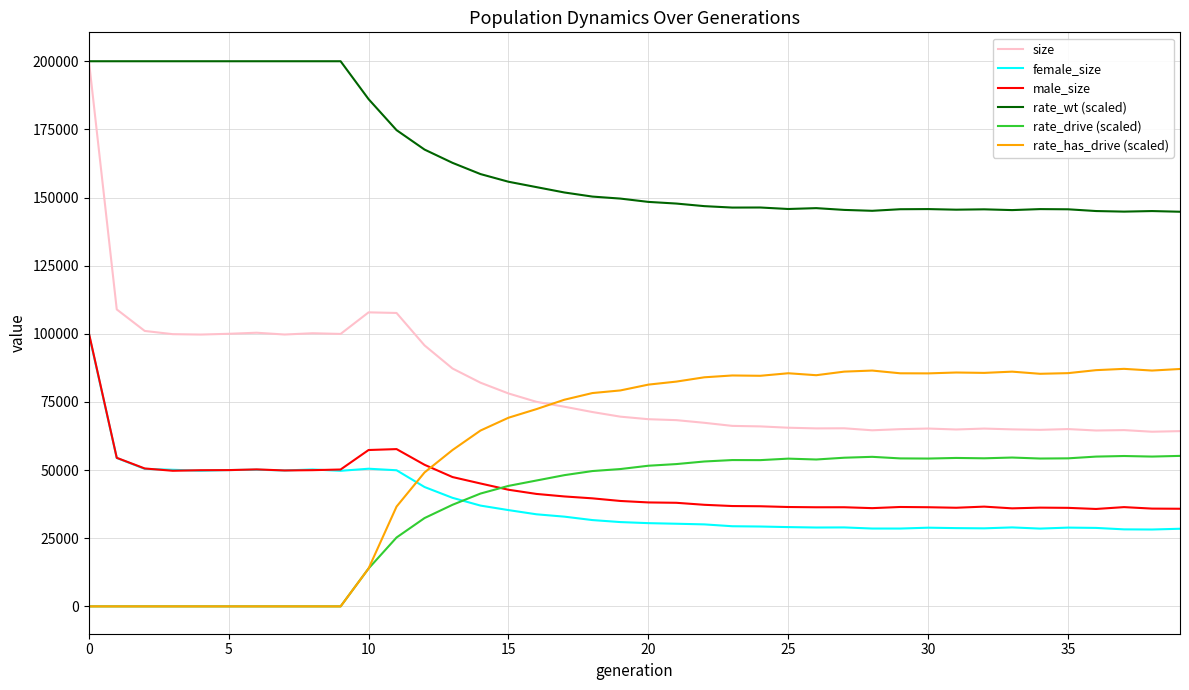

True or false: size and rate_drive (scaled) cross at least once.

False